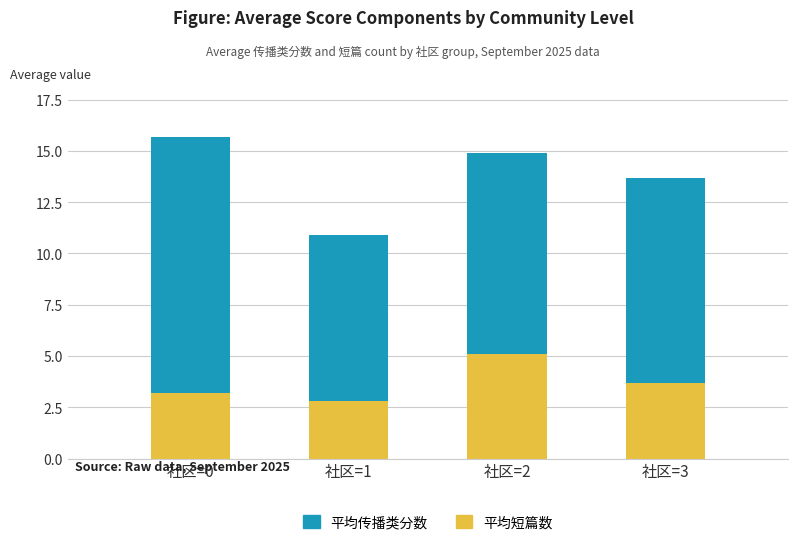

What value does the 平均短篇数 series have at 社区=2?

5.1